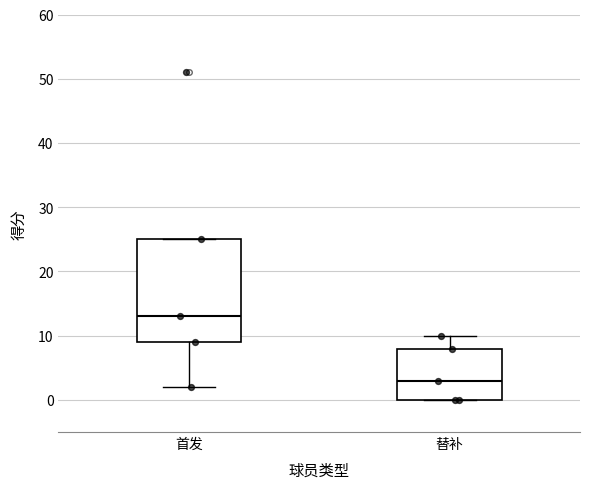

Reading left to right, read every box against the y-axis: the position of its median line, the range the box covers, and the ends of its whiskers. The values are not printed on the chart, so give them approximately, as read against the axis.

首发: median 13, box 9 to 25, whiskers 2 to 25
替补: median 3, box 0 to 8, whiskers 0 to 10